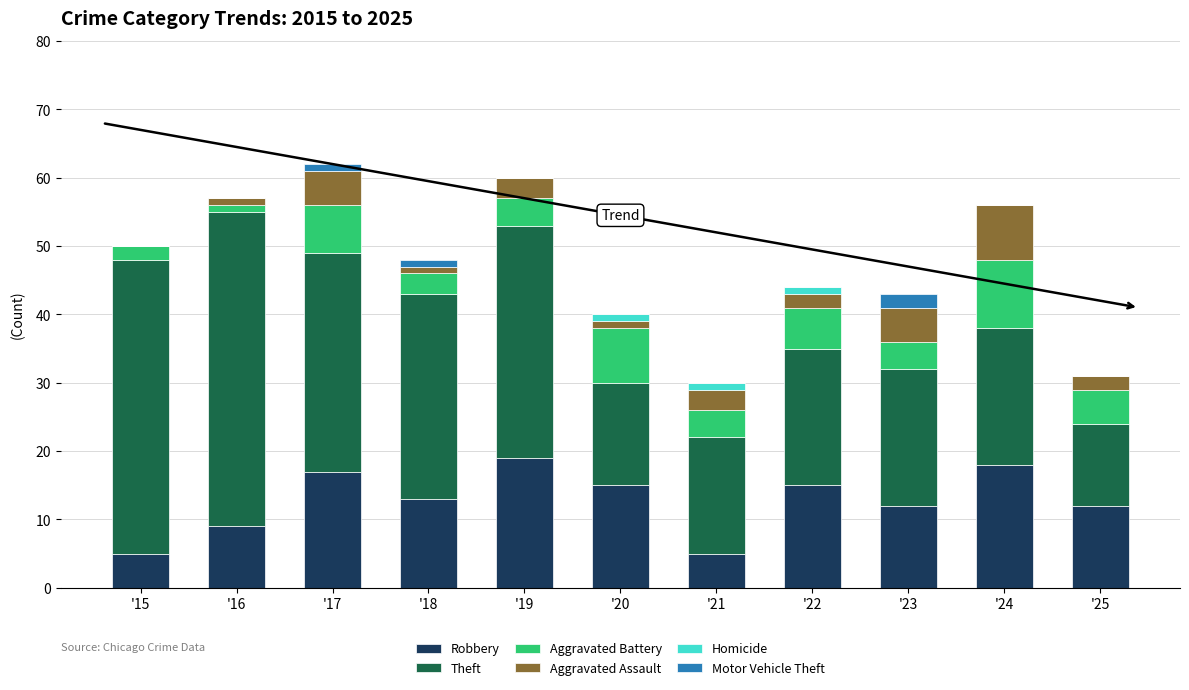

Count the number of categories in the chart.

11